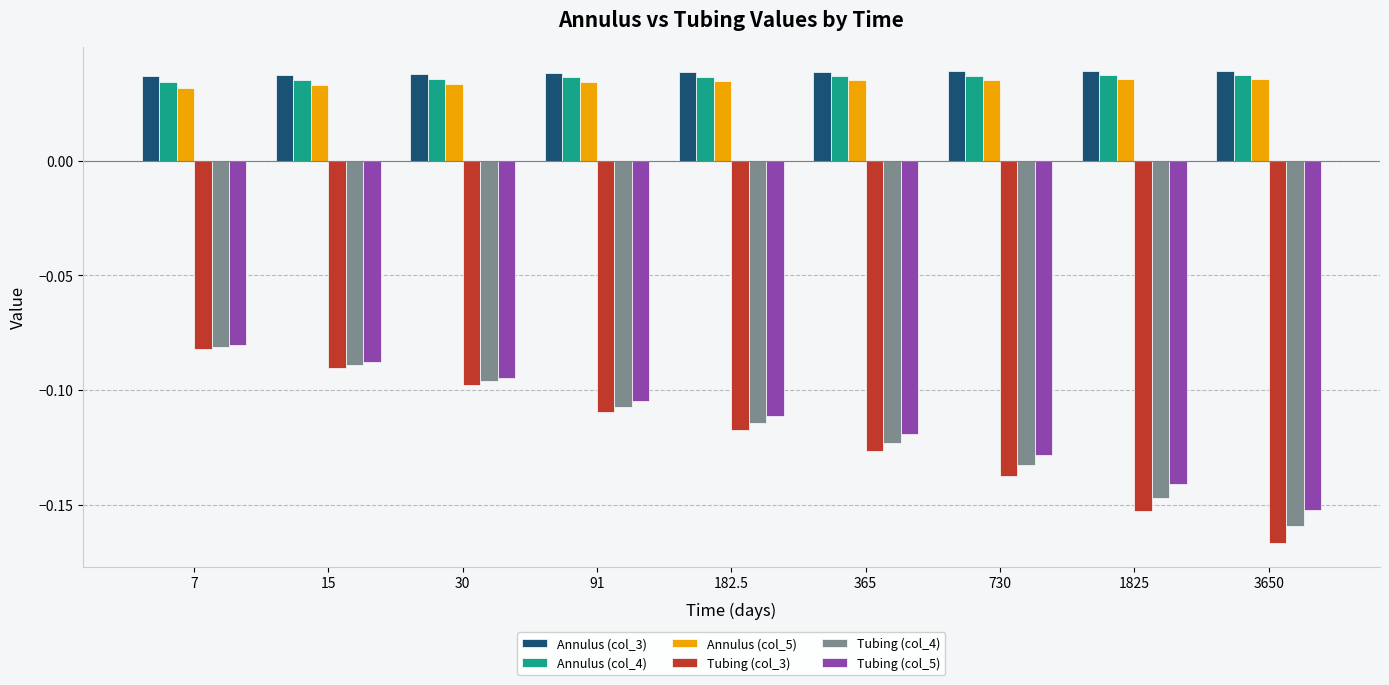

Does the chart contain any negative values?

Yes